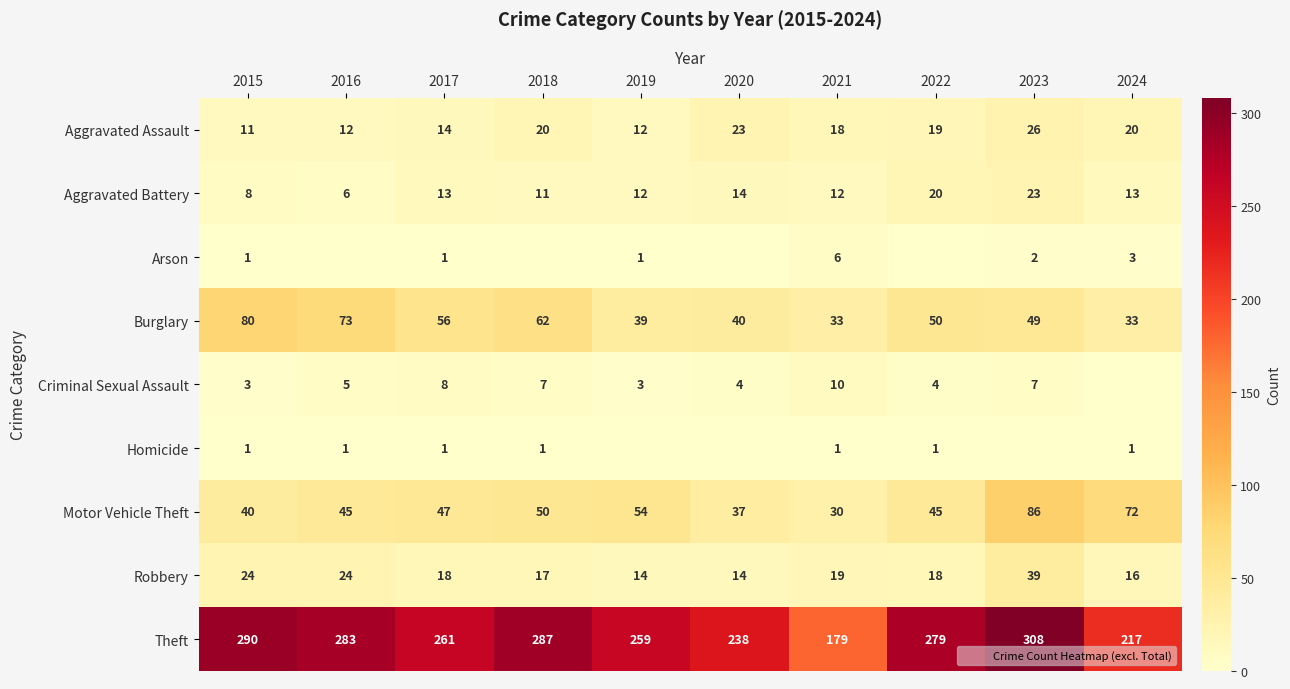

What is the difference between the second highest and minimum values in the Motor Vehicle Theft series?

42